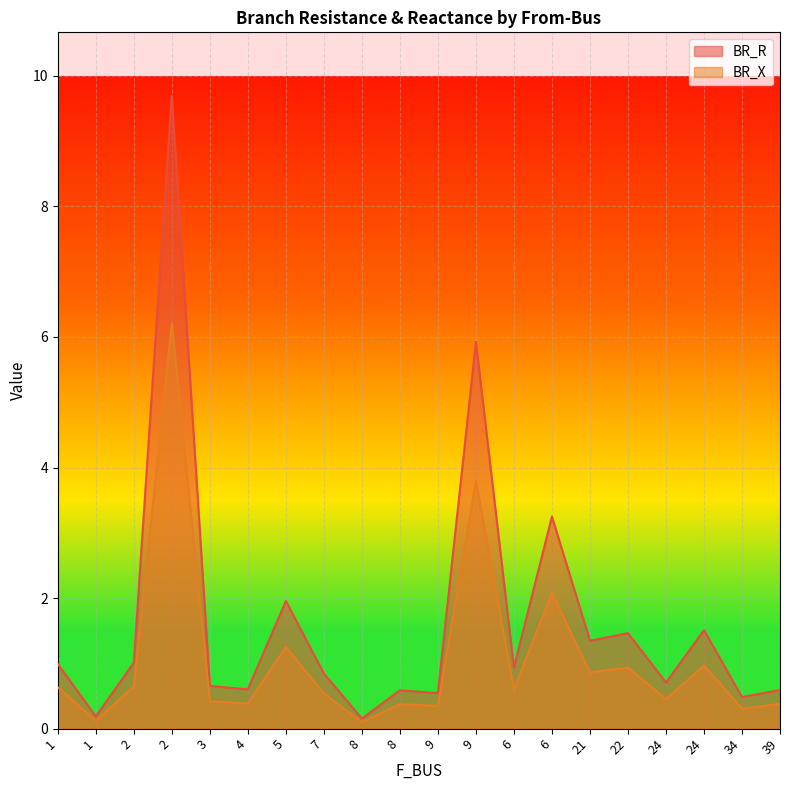

What is the label of the 2nd point from the right?

34